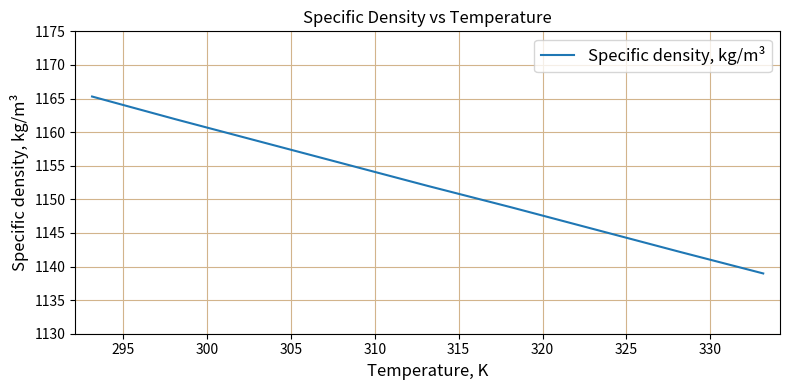

What is the smallest value displayed?

1139.0